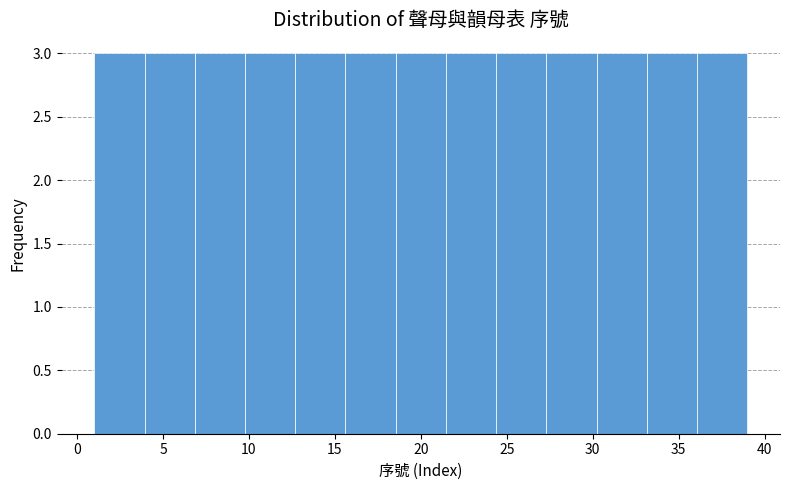

How tall is the bar that spans 24.5 to 27.5 on the x-axis? Neither the bar edges nor the heights are printed on the chart, so give them approximately, as read against the axes.

3